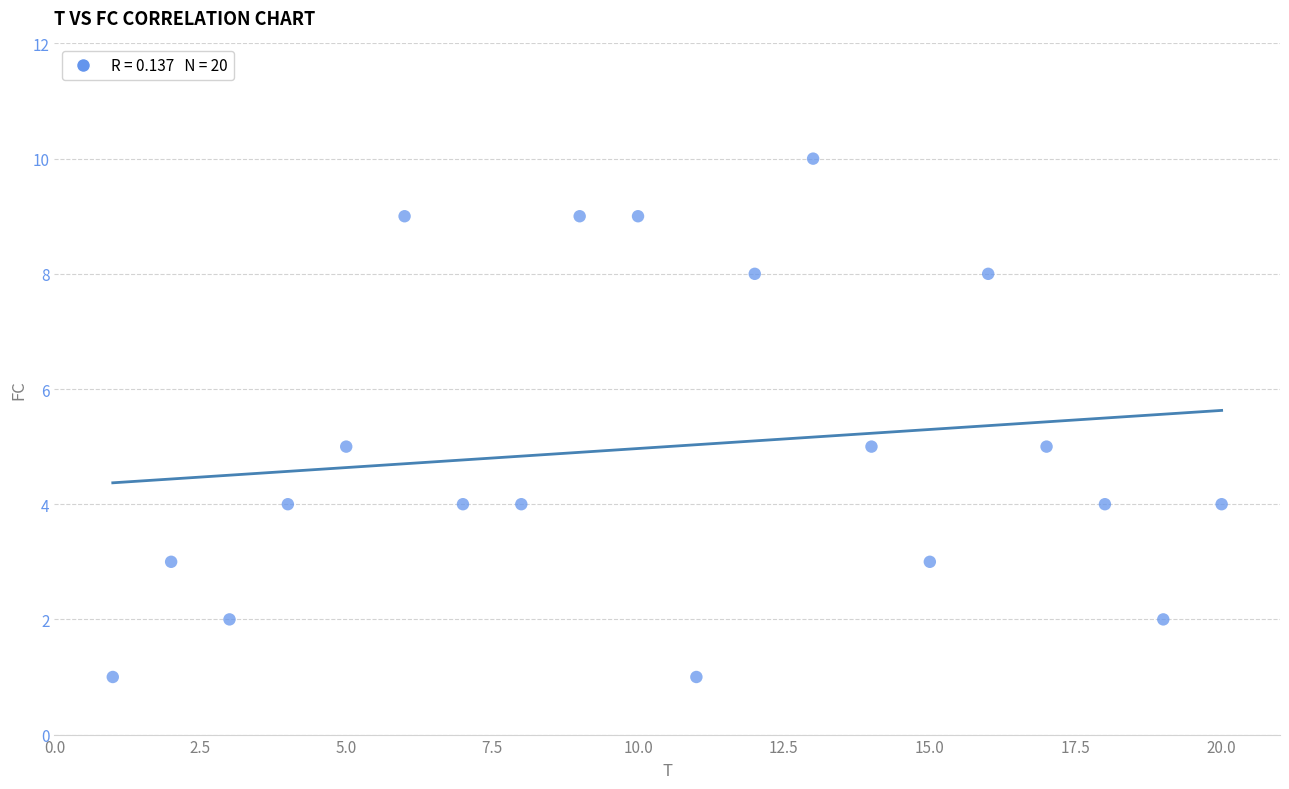

What is the range of X values (max minus min)?

19